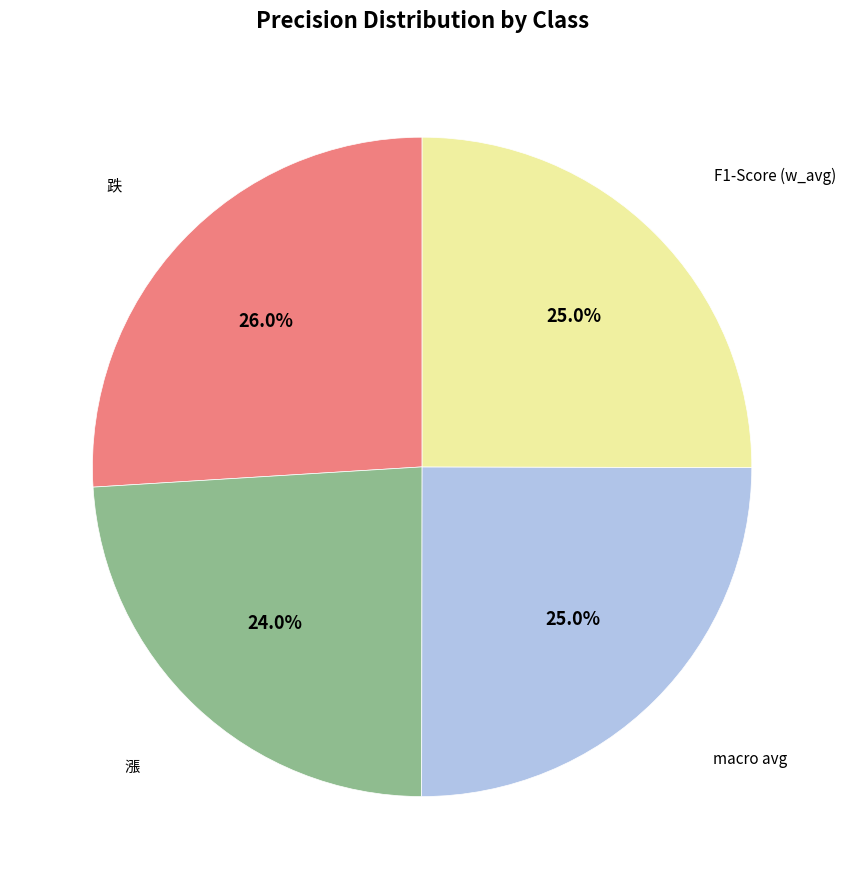

To the nearest percent, what portion does F1-Score (w_avg) represent?

25%